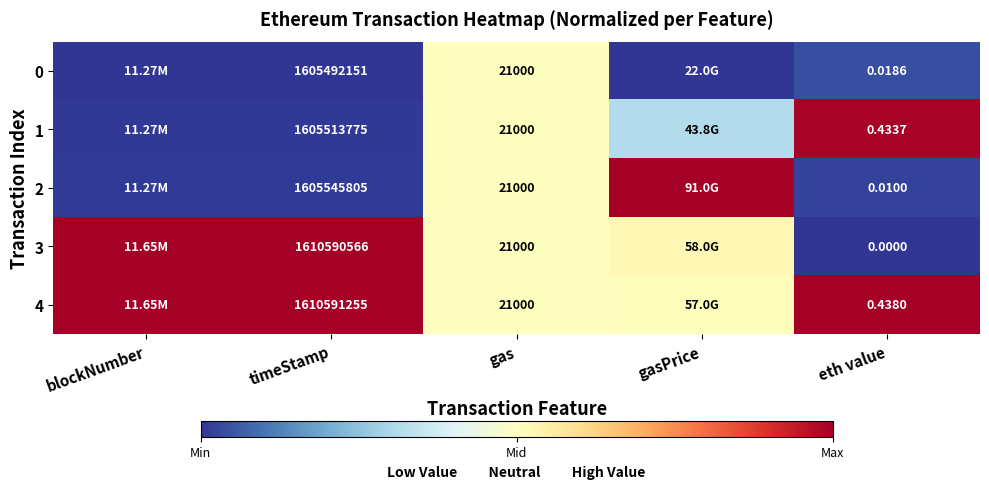

Which category has the highest value across all series?

gasPrice